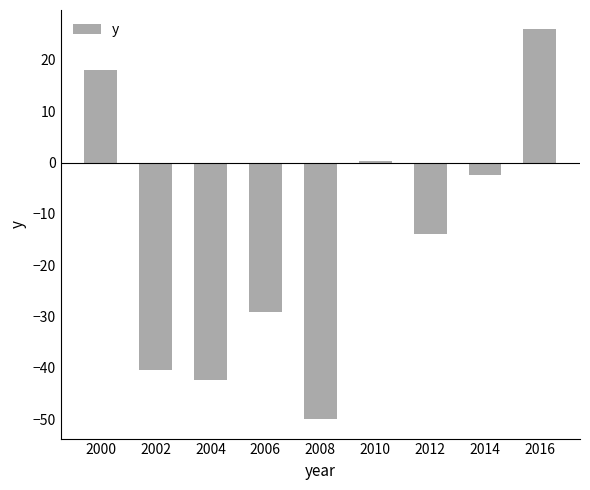

The chart shows a value of -40.5 at 2002. True or false?

True